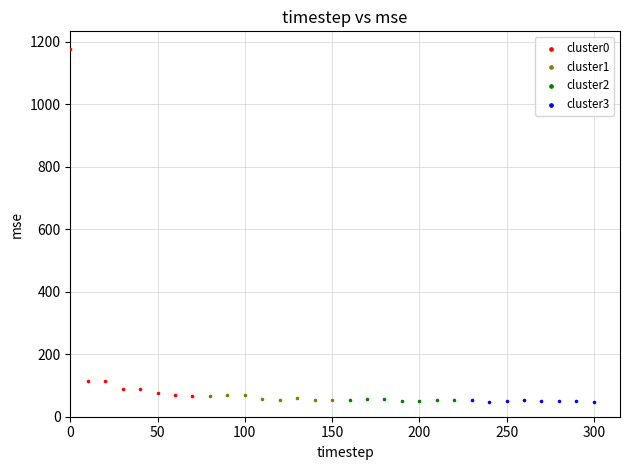

What are all the series names shown in the legend?

cluster0, cluster1, cluster2, cluster3